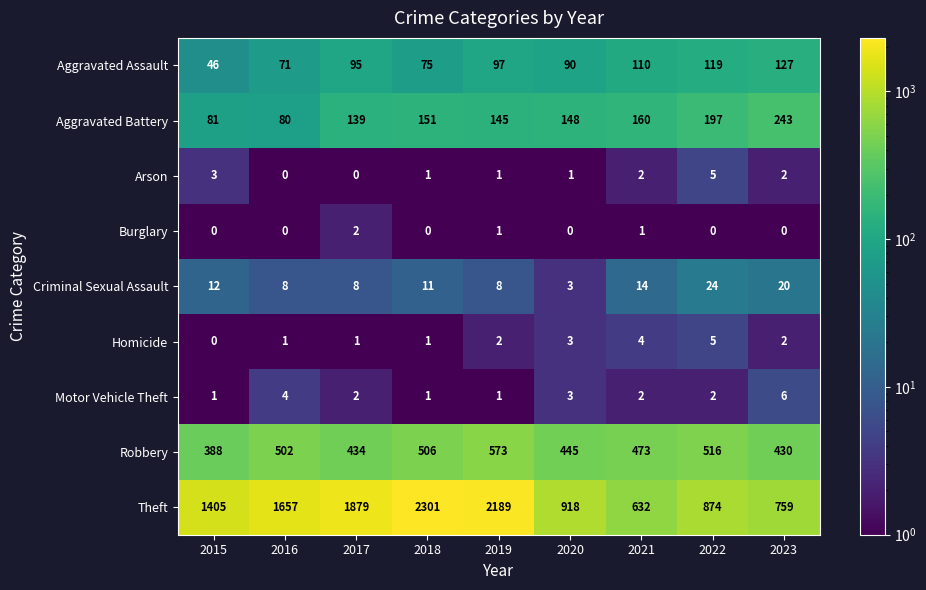

The value of Robbery at 2020 is 445. True or false?

True